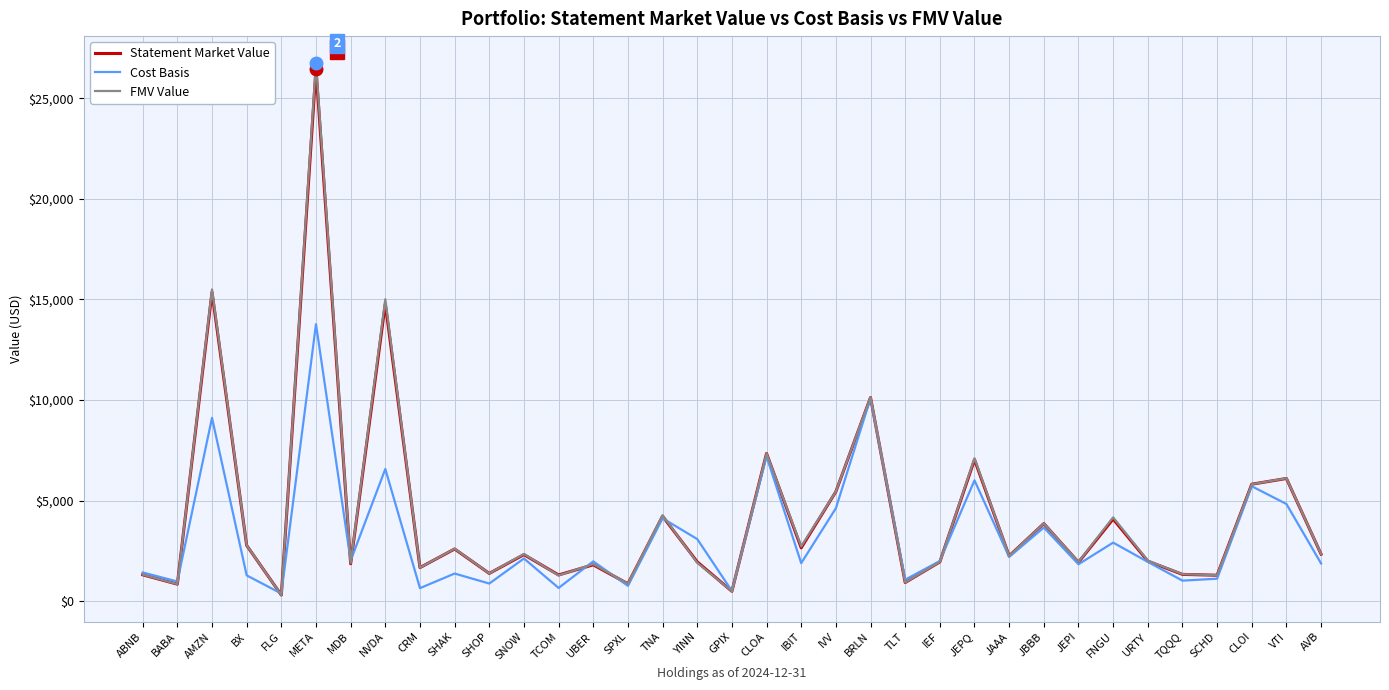

Which series has the largest range (max minus min)?

FMV Value